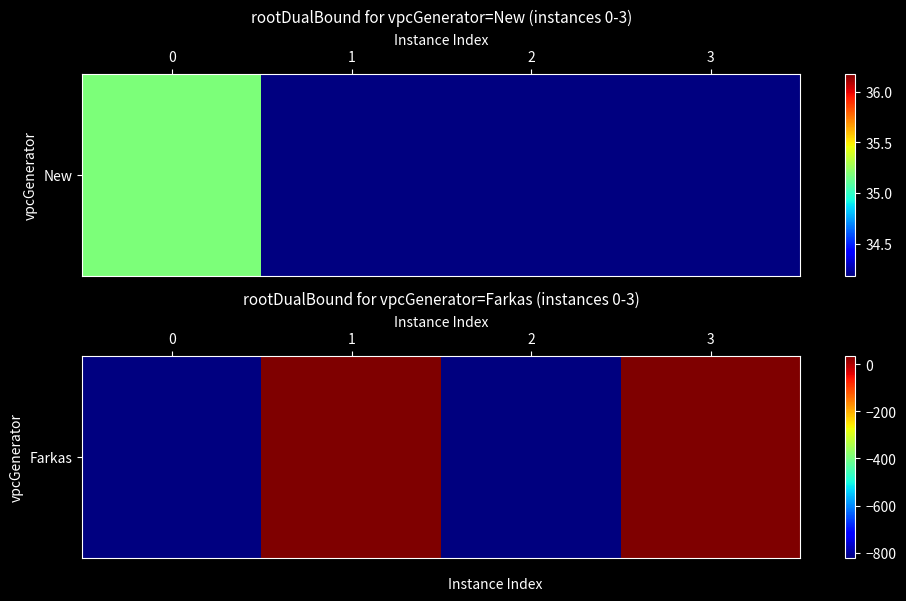

What is the sum of the values at 2 and 3?

-787.0